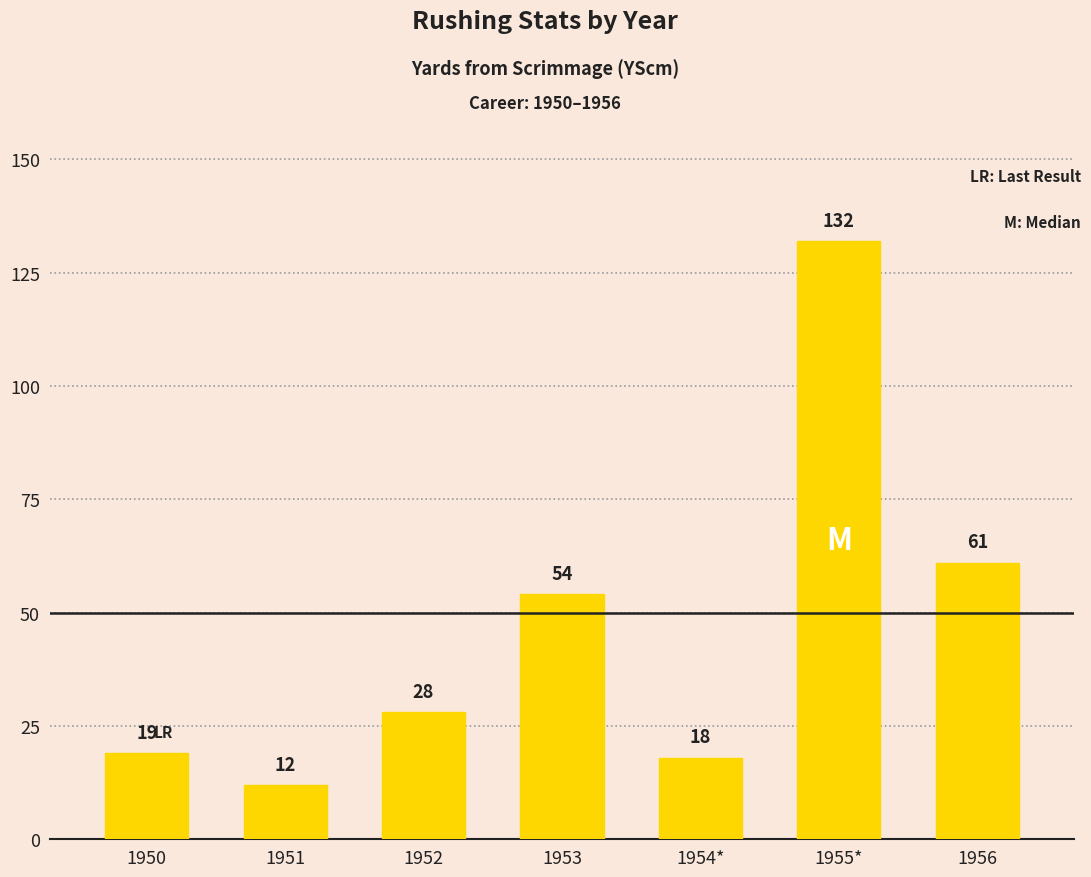

Reading left to right, transcribe all the data shown in this chart.

1950=19	1951=12	1952=28	1953=54	1954*=18	1955*=132	1956=61